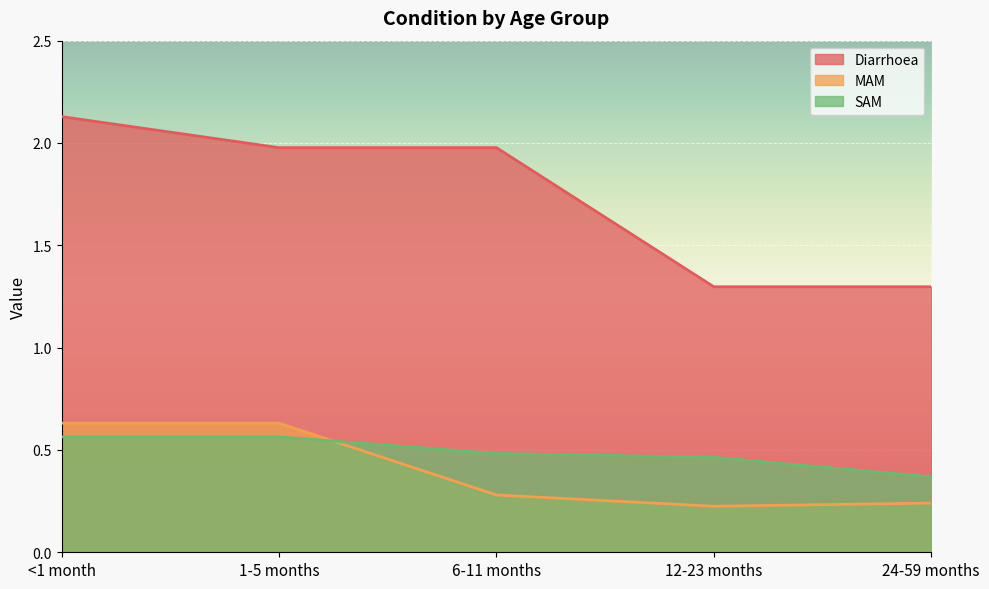

Count the SAM values in the range 0 to 1.

5